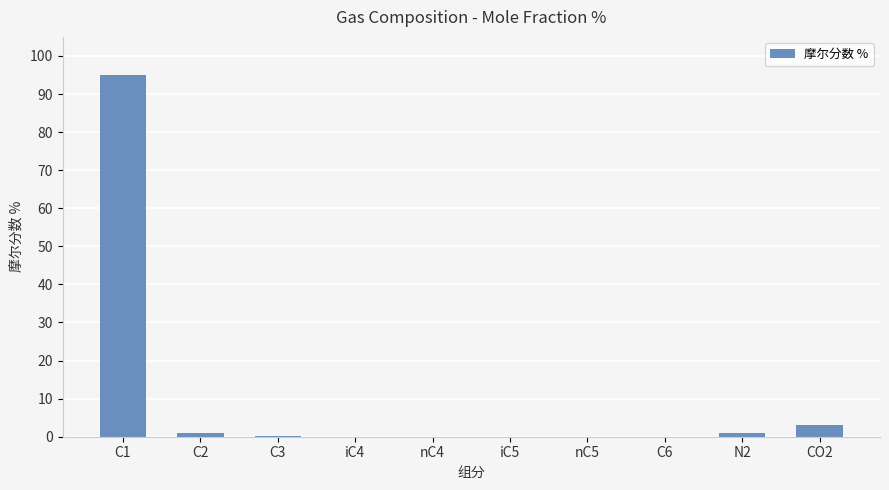

Does the chart contain stacked bars?

No